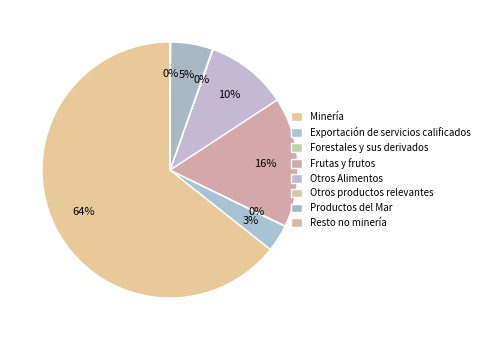

What percentage do Otros productos relevantes and Resto no minería together represent?

0.1%